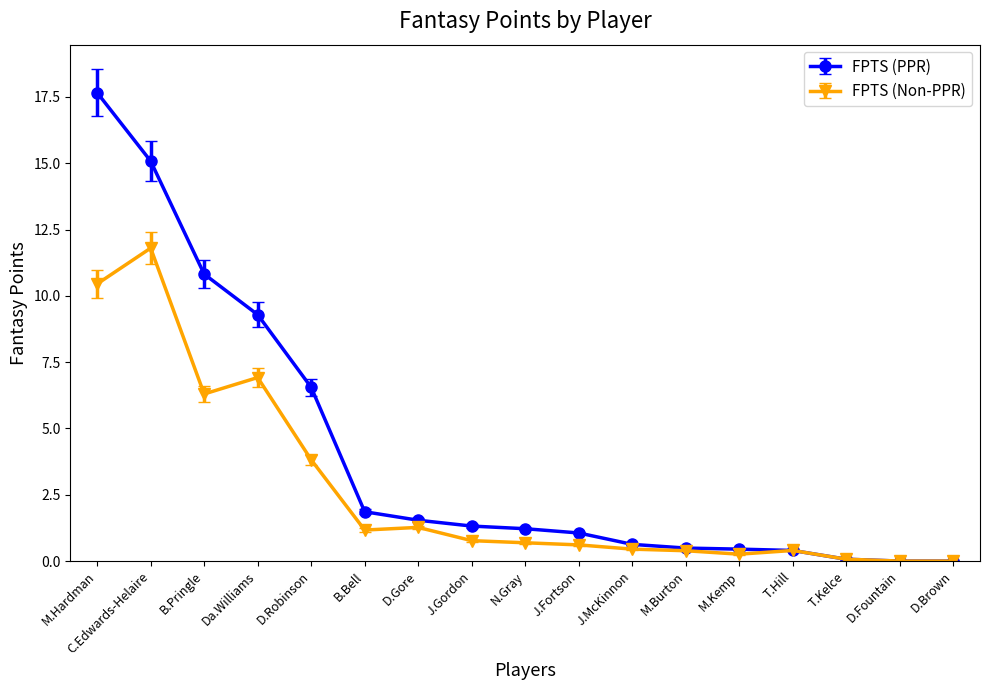

What is the label of the 4th point from the right?

T.Hill